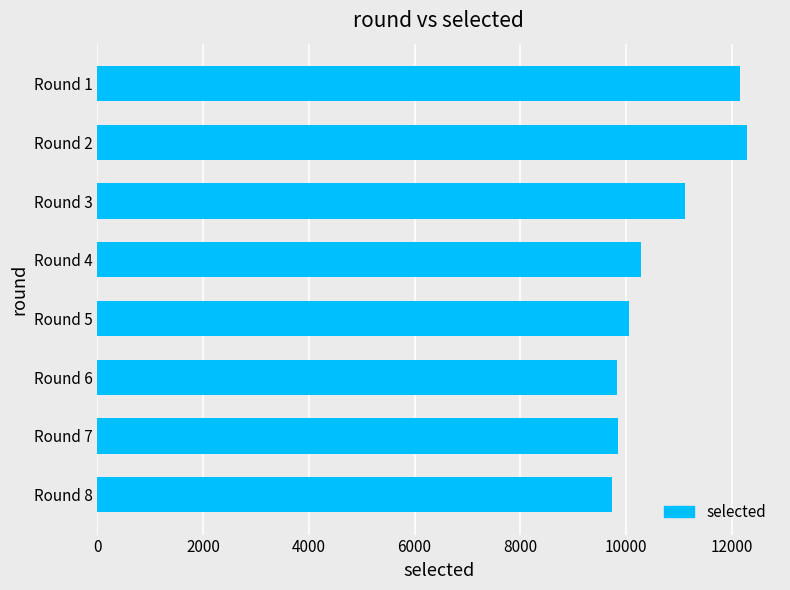

What is the minimum value shown in the chart?

9729